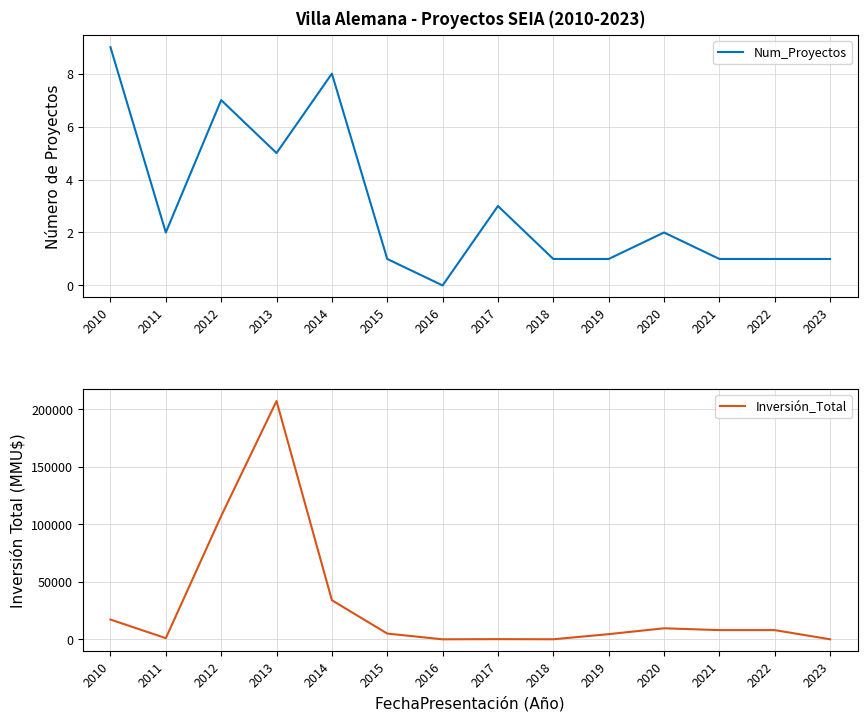

Between 2010 and 2021, which is larger?

2010